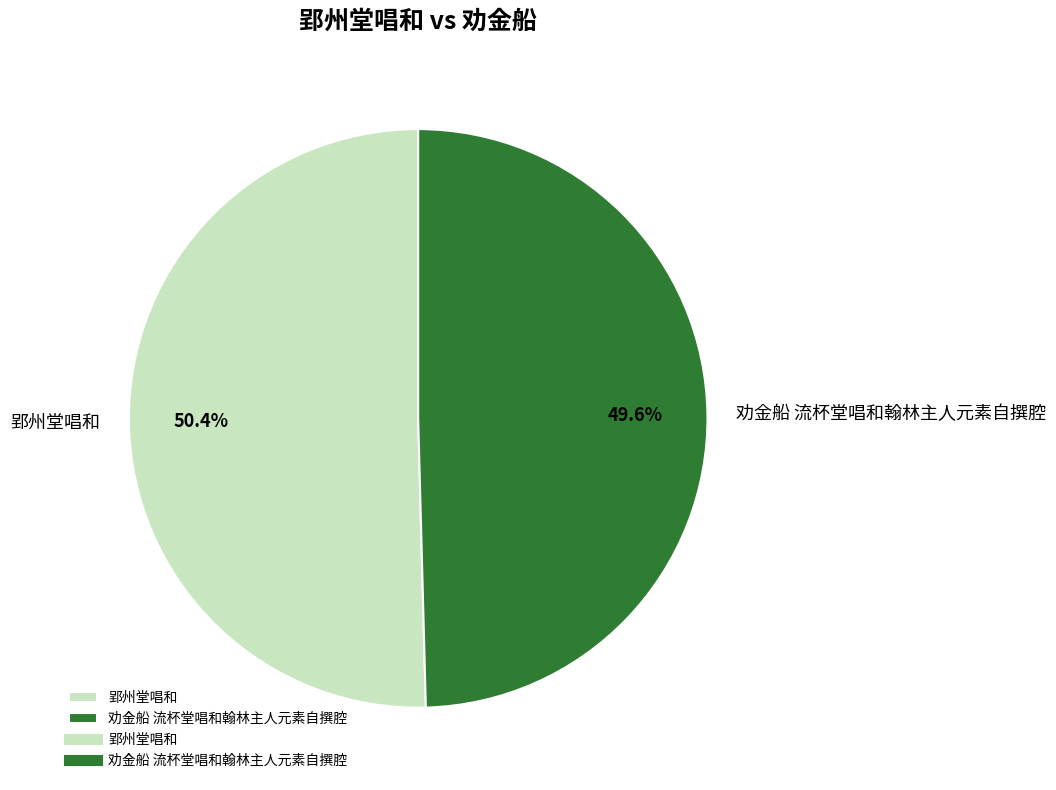

Which slice is the smallest?

劝金船 流杯堂唱和翰林主人元素自撰腔